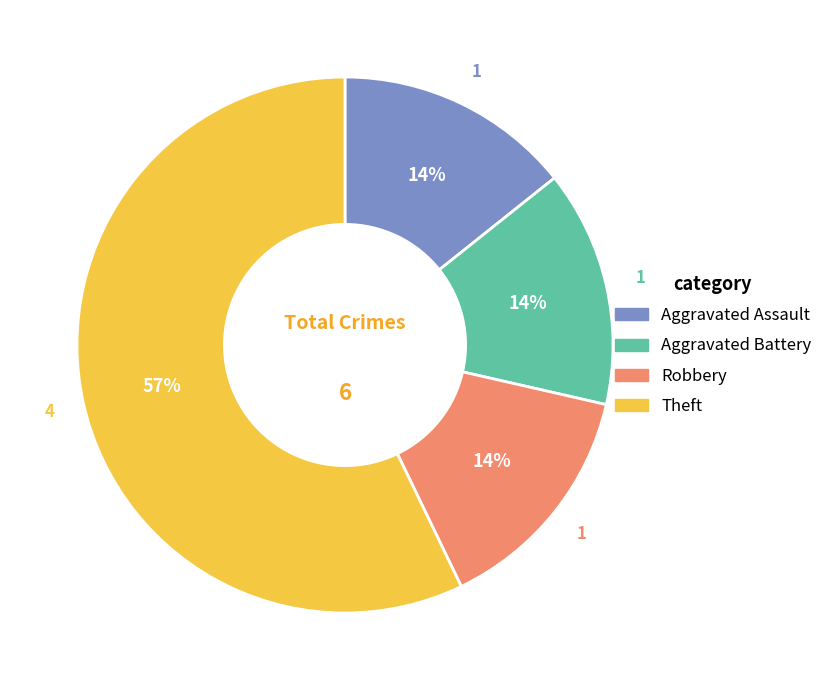

To the nearest percent, what portion does Aggravated Battery represent?

14%